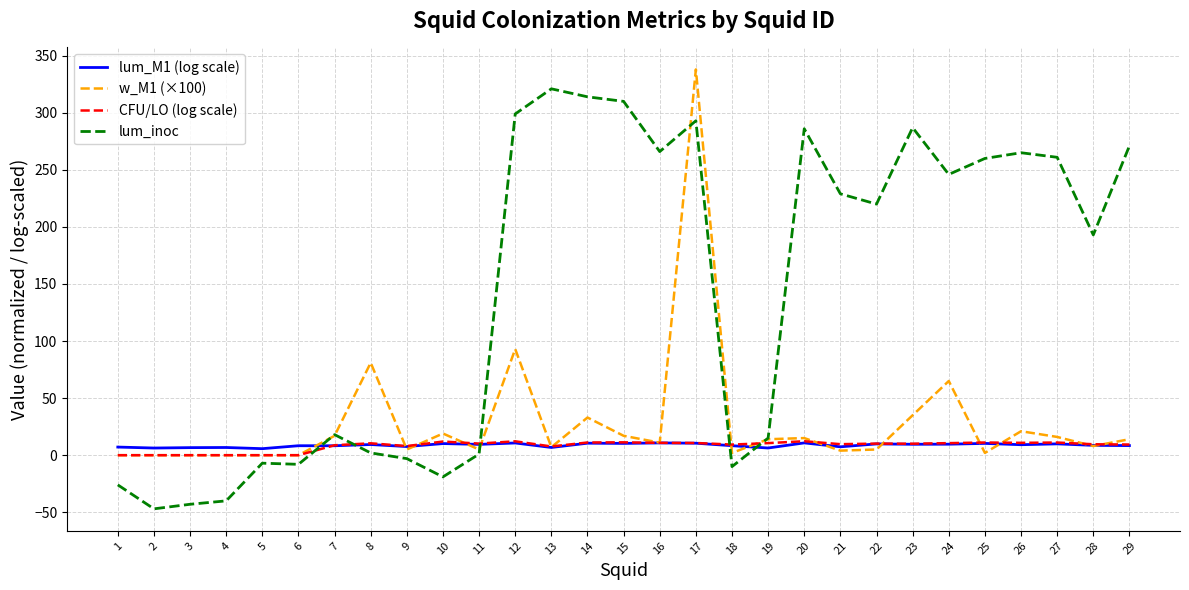

Which series changed the most between 3 and 24?

lum_inoc